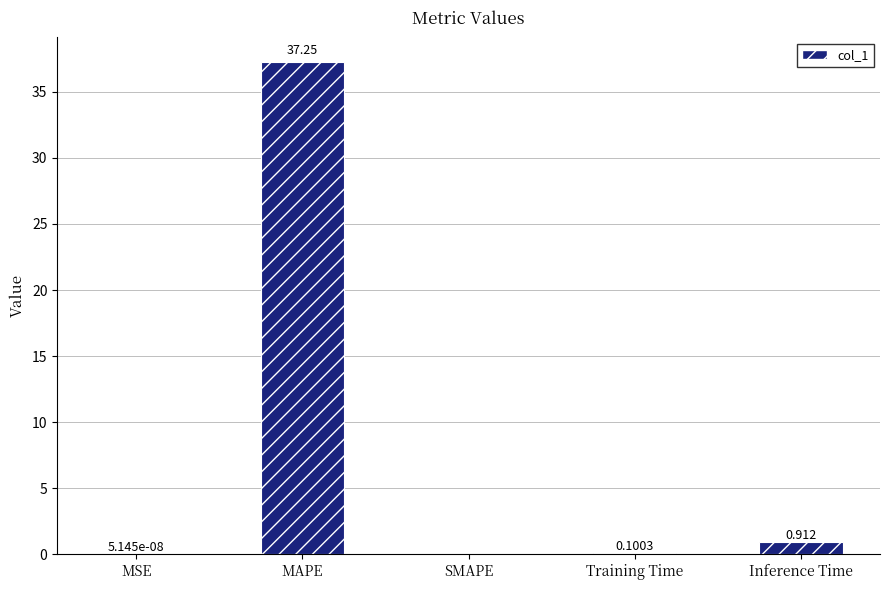

Which has a higher value, Inference Time or SMAPE?

Inference Time